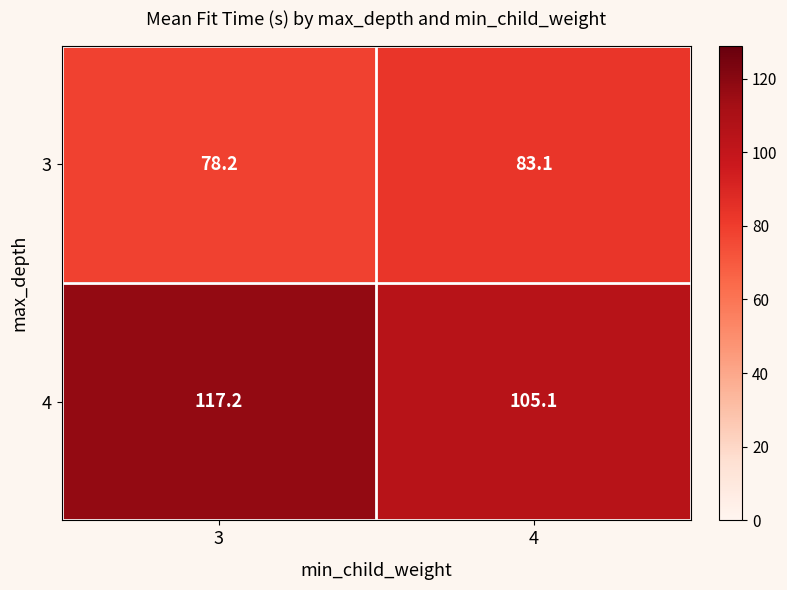

True or false: 4 has a value of 117.2 at 3.

True